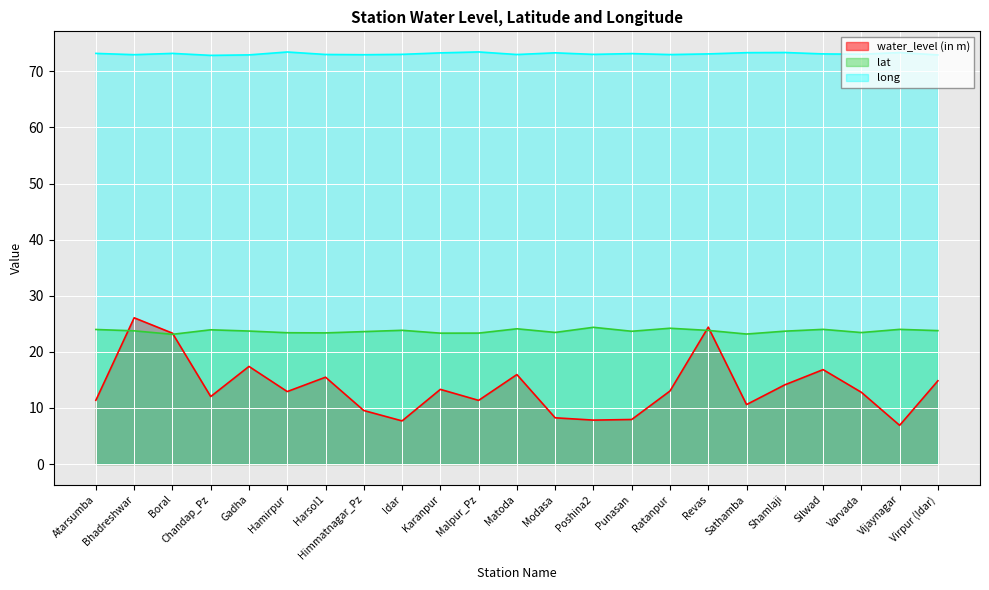

True or false: long and water_level (in m) intersect in this chart.

False